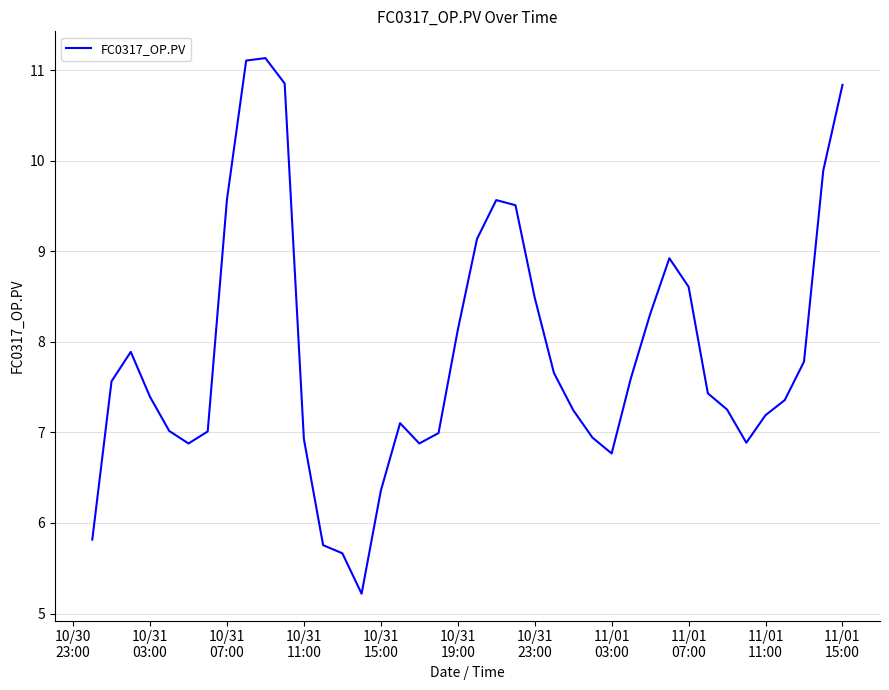

What is the greatest value displayed?

11.1